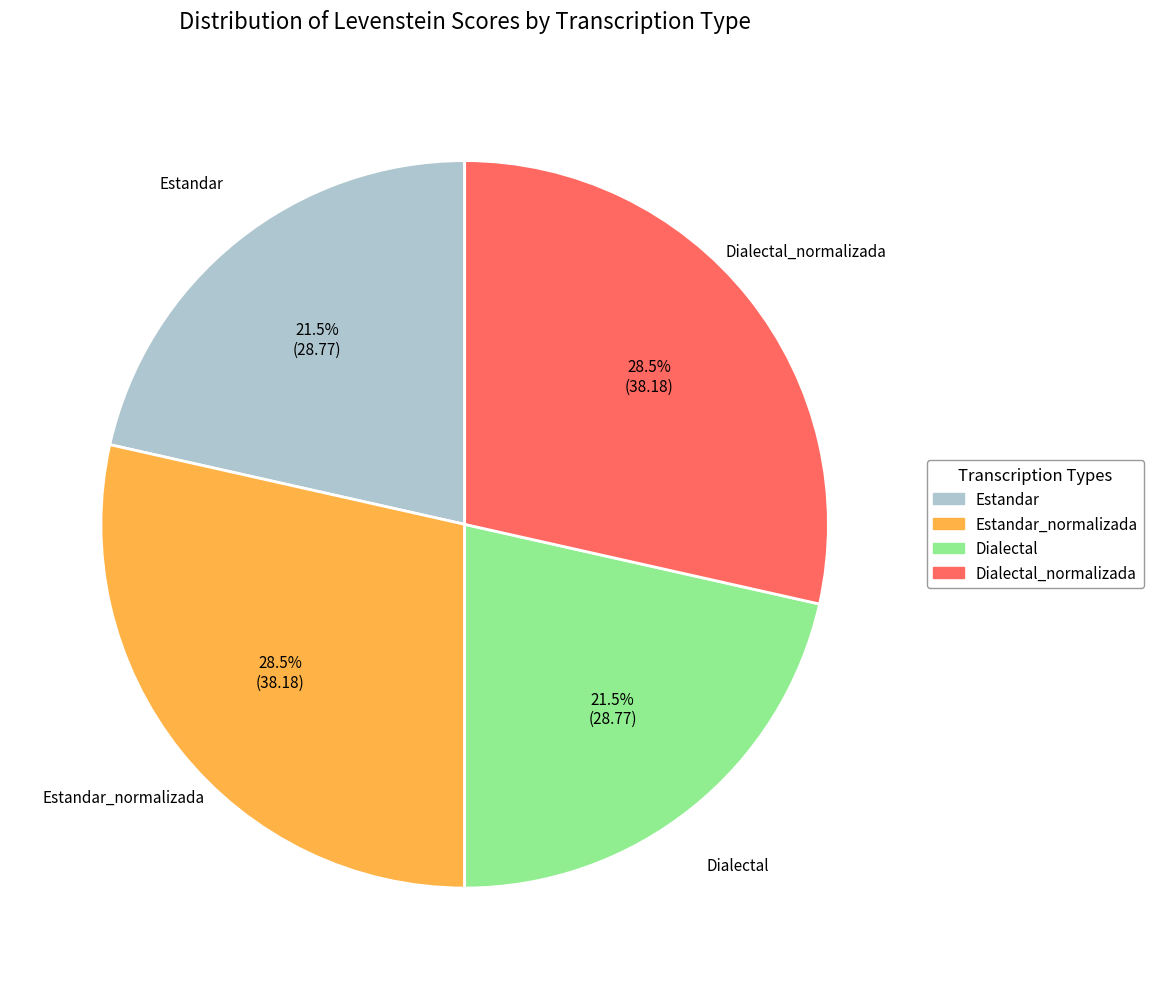

How many segments does this pie chart have?

4